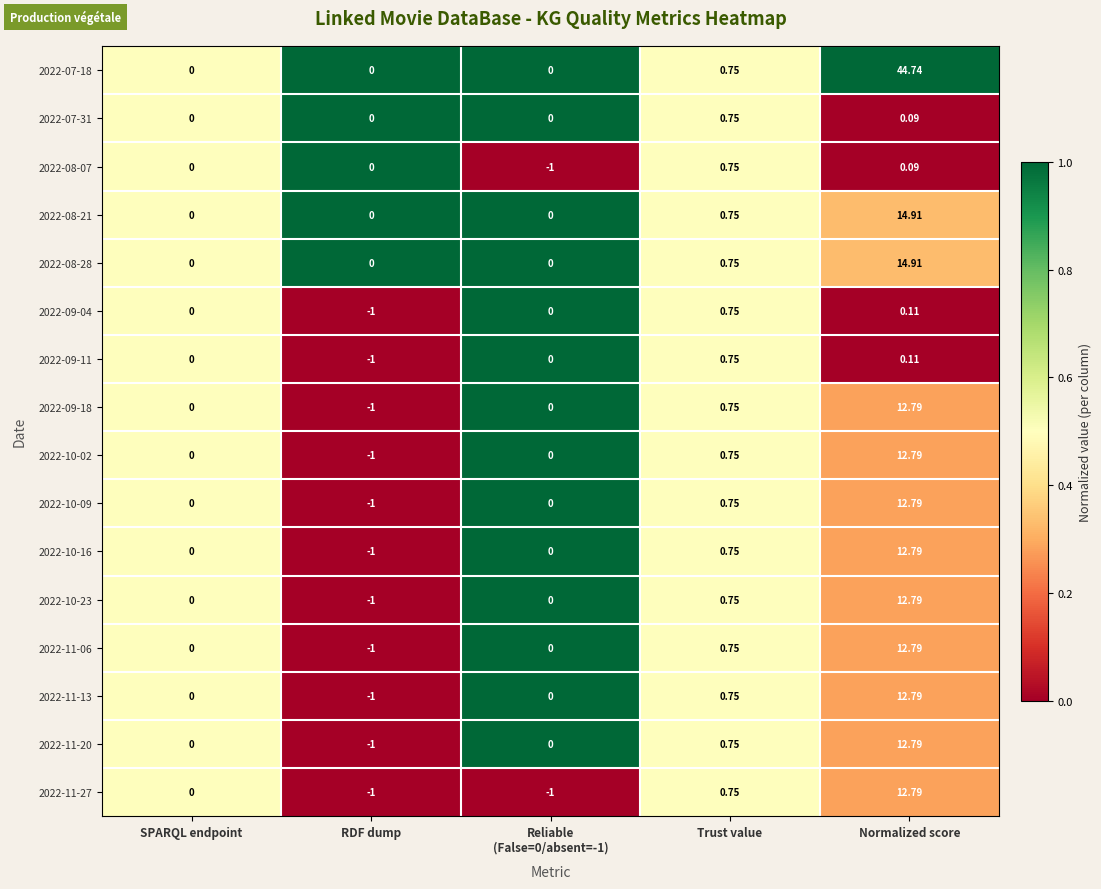

At which category is the sum across all series the highest?

Normalized score